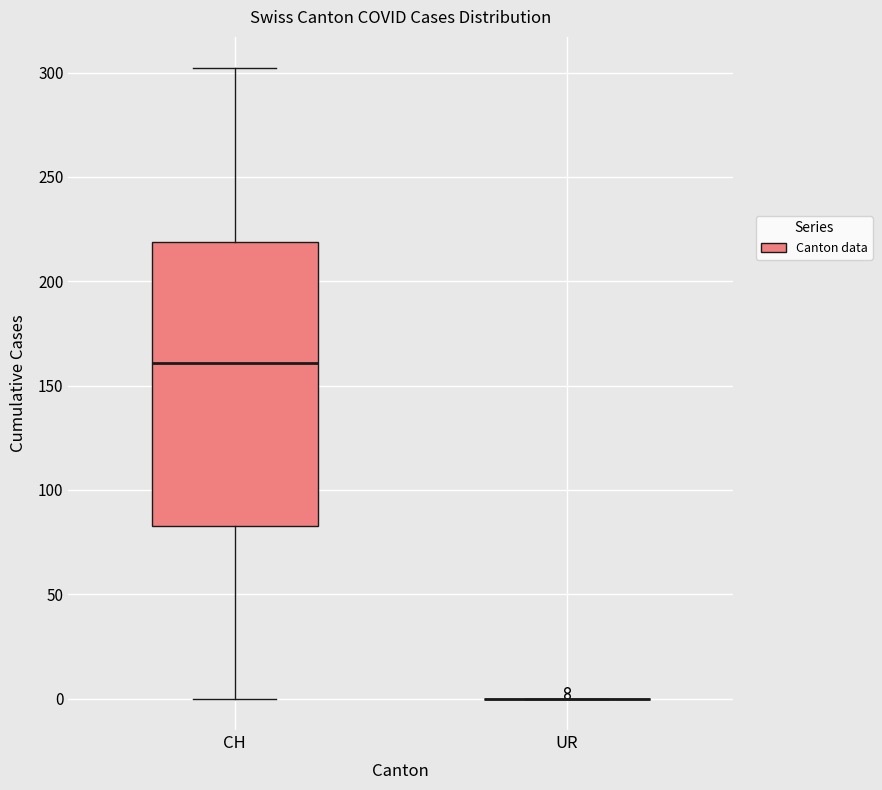

Reading left to right, transcribe this box plot: for each box, give where its median line is, the range the box spans, and where its two whiskers end, as read against the y-axis. The values are not printed on the chart, so give them approximately, as read against the axis.

CH: median 160, box 85 to 220, whiskers 0 to 300
UR: box collapsed to a line at 0, whiskers 0 to 0